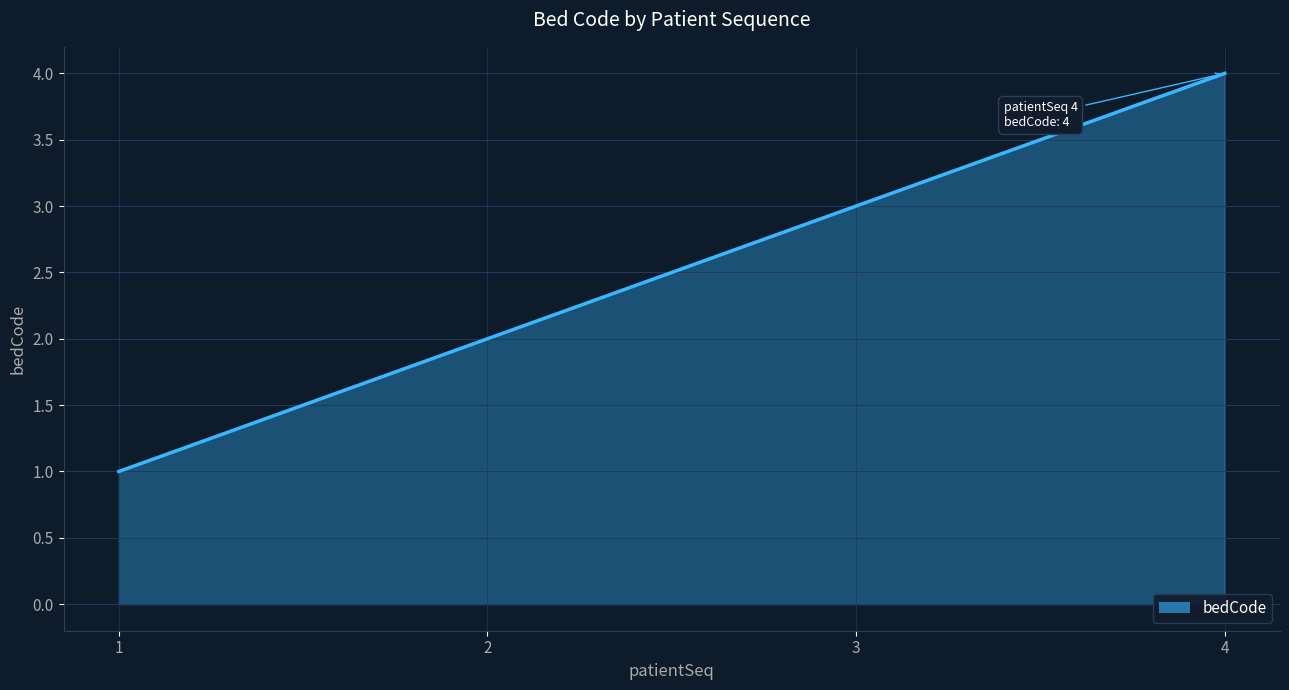

True or false: the data shows 4 at 4.

True